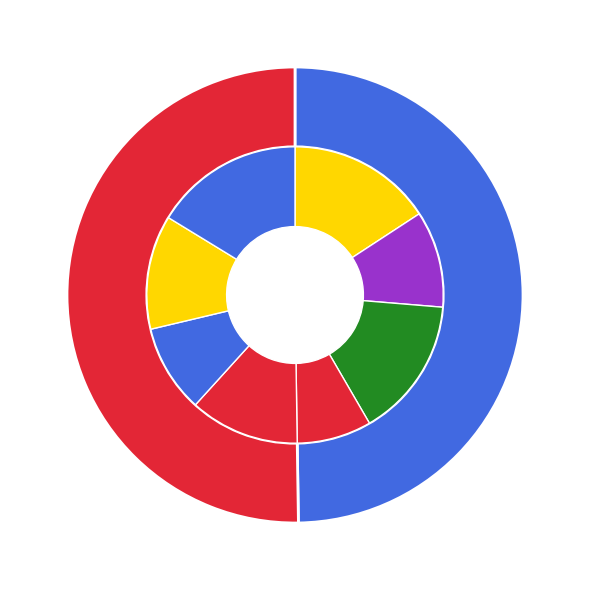

Is there a majority slice in this chart?

Yes